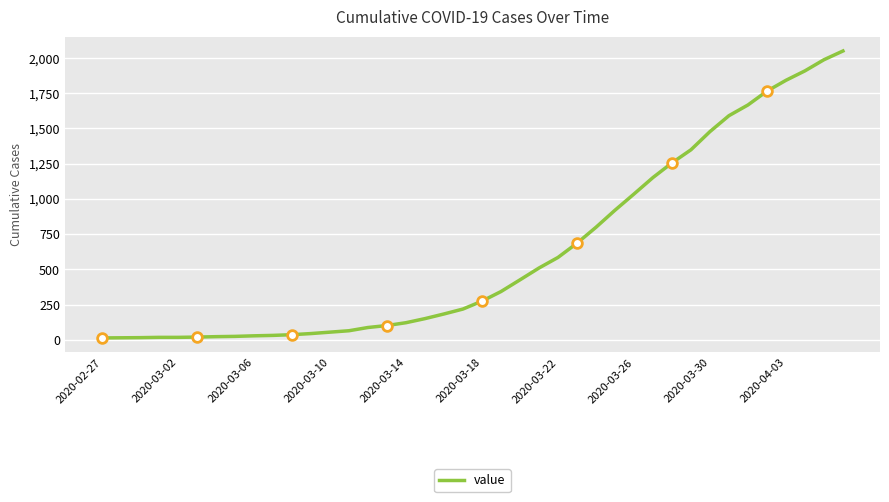

What is the maximum value for value?

2049